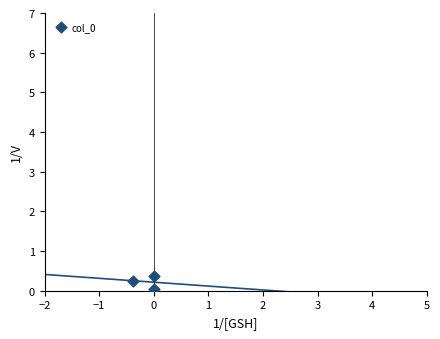

What is the range of Y values (max minus min)?

0.3